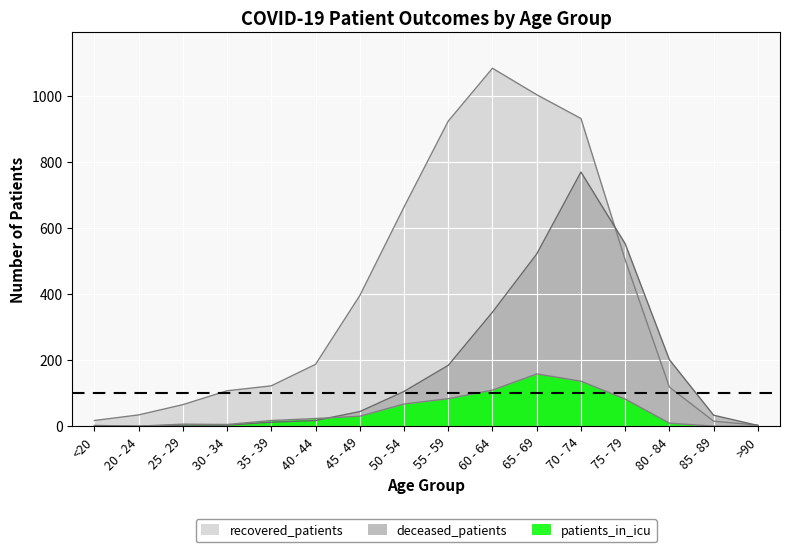

At how many categories does at least one series exceed 1048?

1